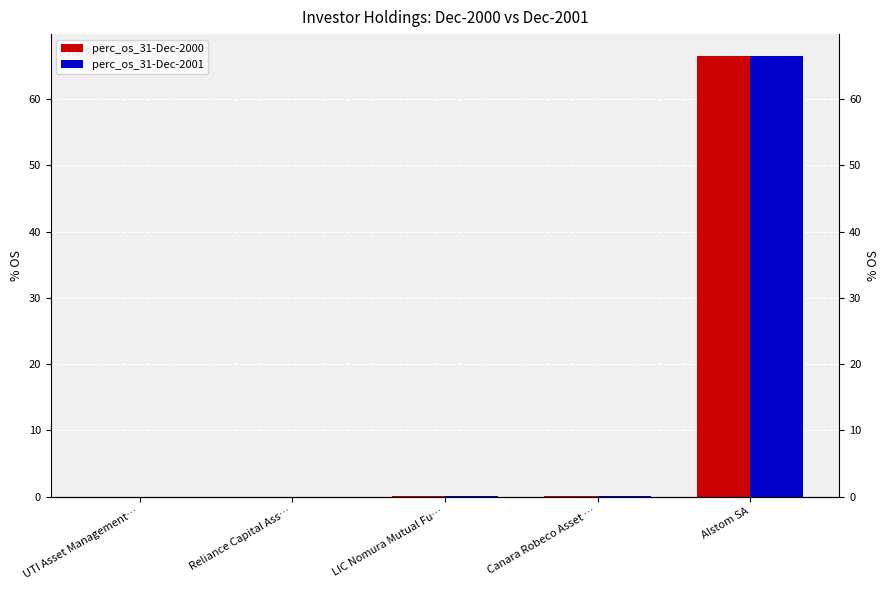

Between Canara Robeco Asset … and Alstom SA, which is larger?

Alstom SA